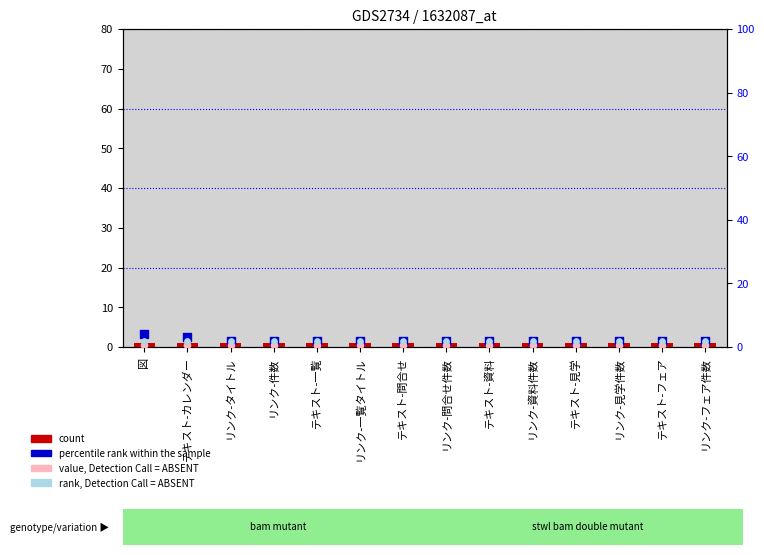

At which category is the sum across all series the highest?

図